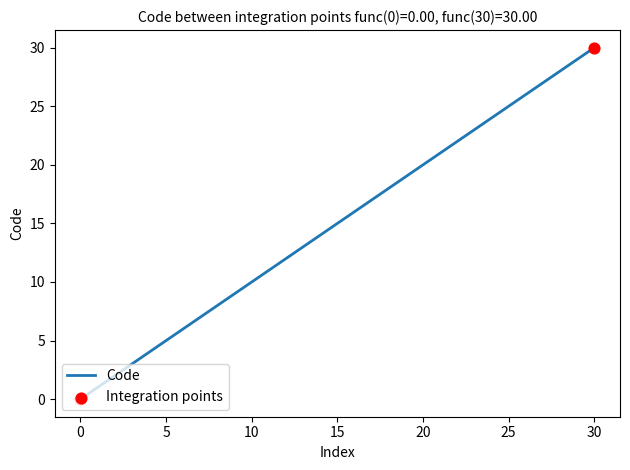

What is the difference between the maximum and minimum values?

30